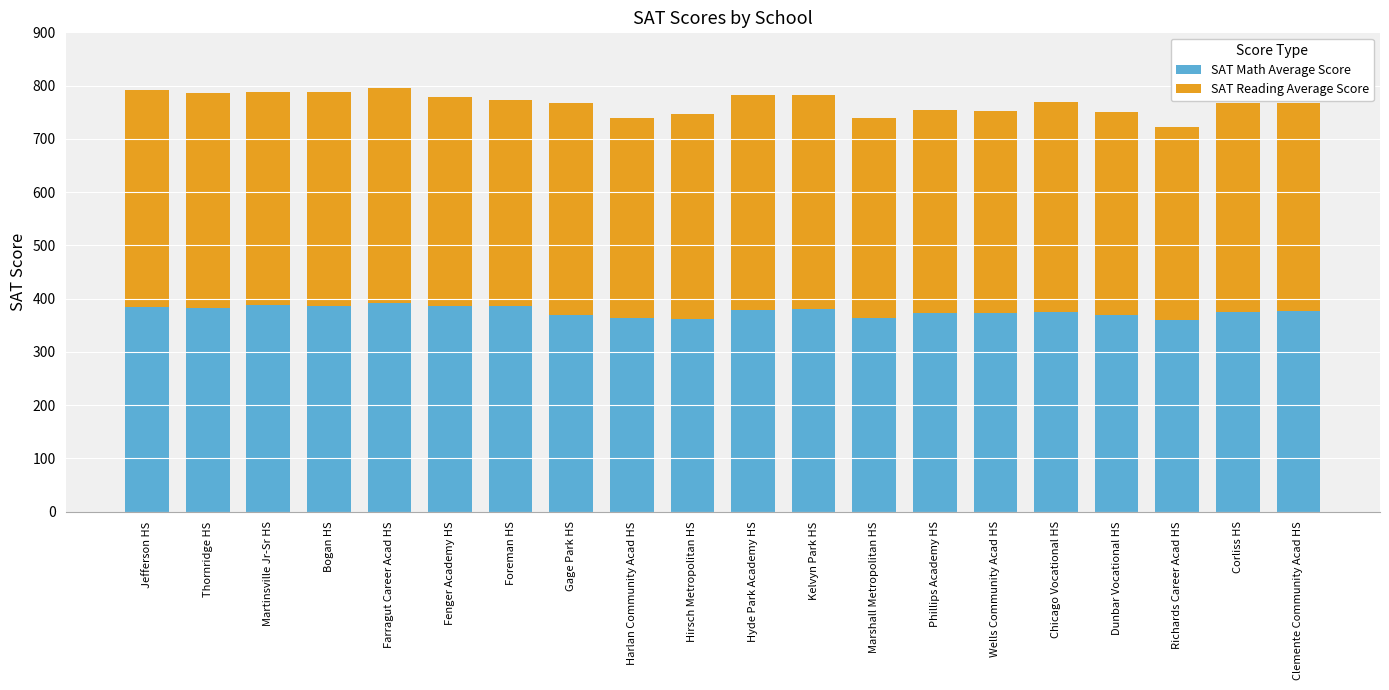

What is the sum of the SAT Math Average Score values at Dunbar Vocational HS and Thornridge HS?

752.4